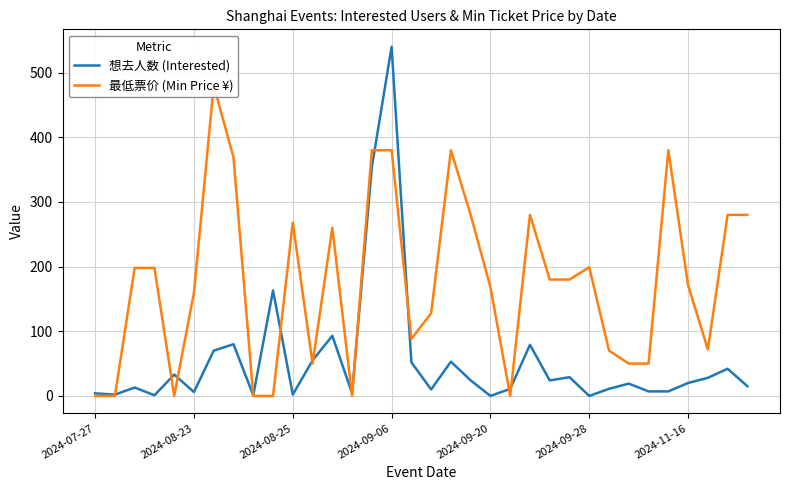

What are all the series names shown in the legend?

想去人数 (Interested), 最低票价 (Min Price ¥)